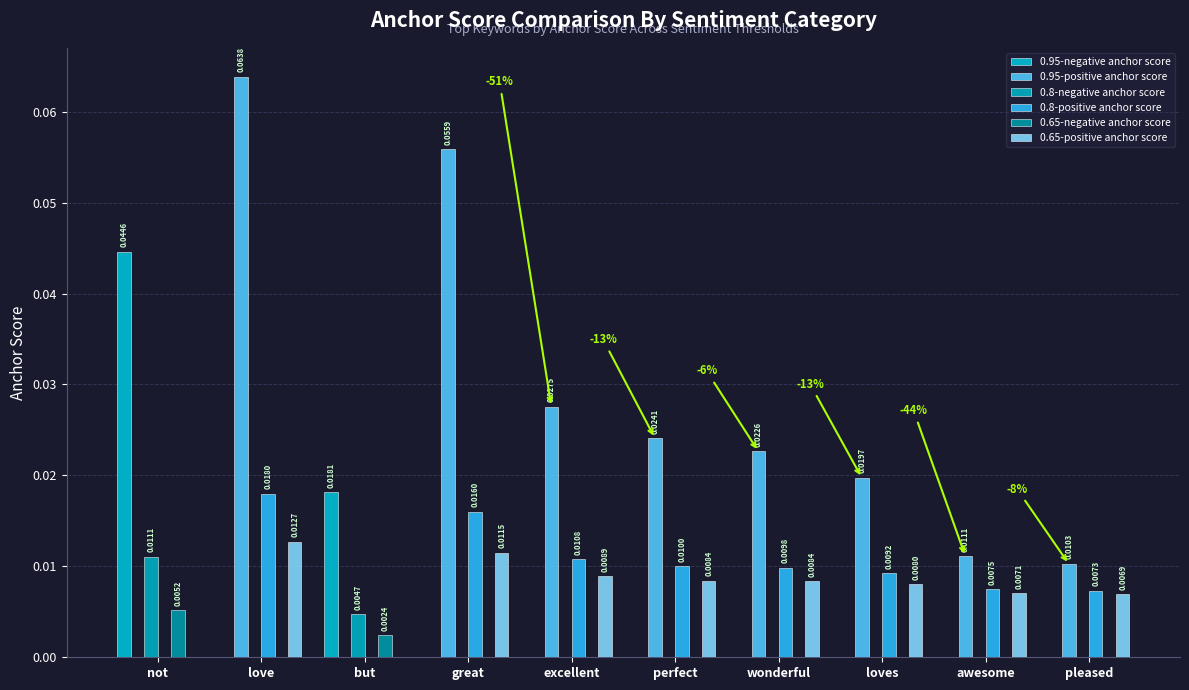

Which series has the widest spread of values?

0.95-positive anchor score